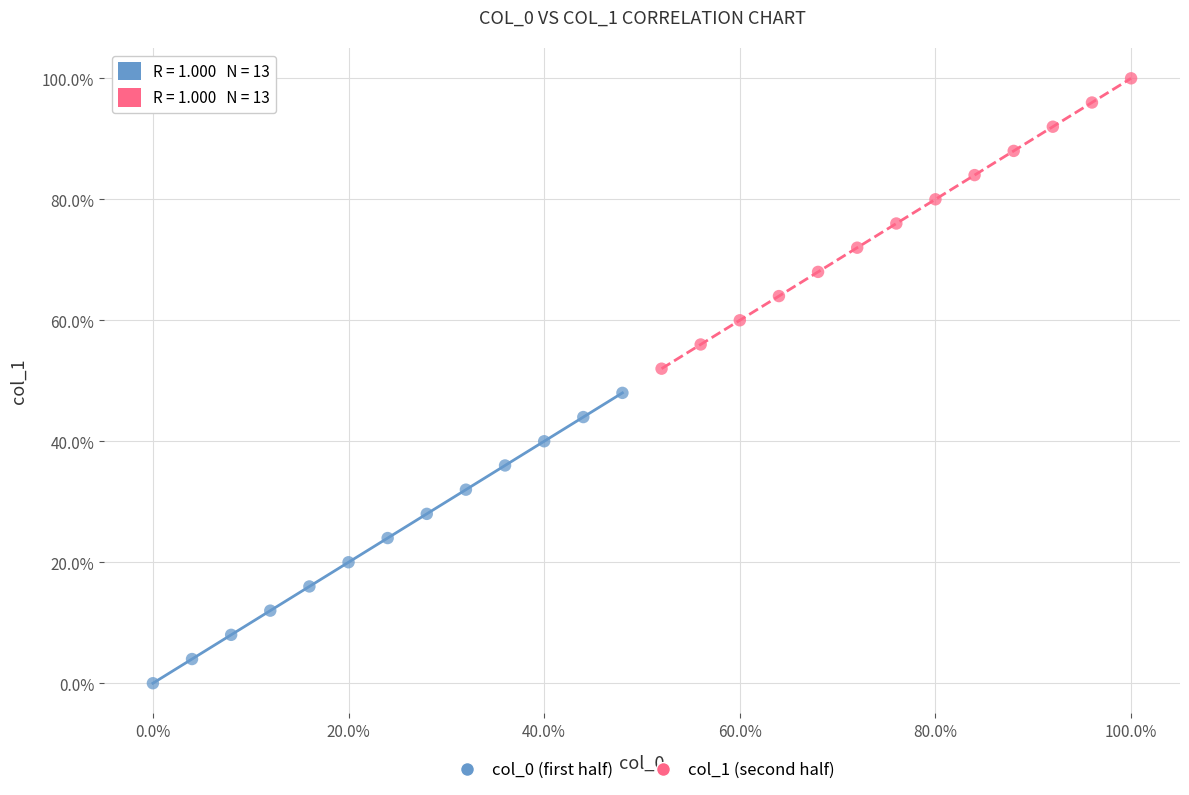

What are all the series names shown in the legend?

col_0 (first half), col_1 (second half)